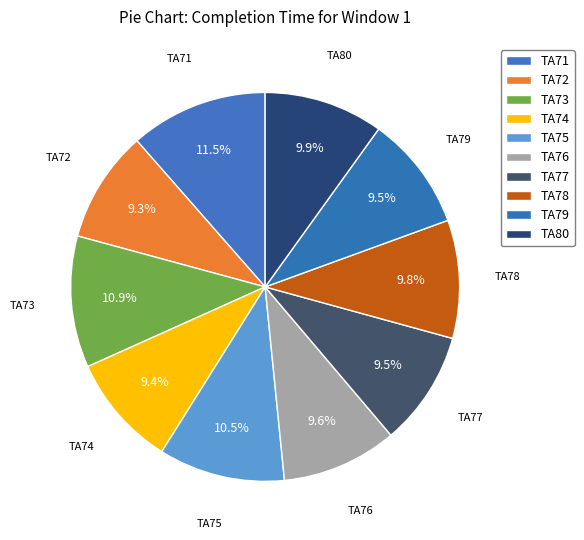

How many segments does this pie chart have?

10